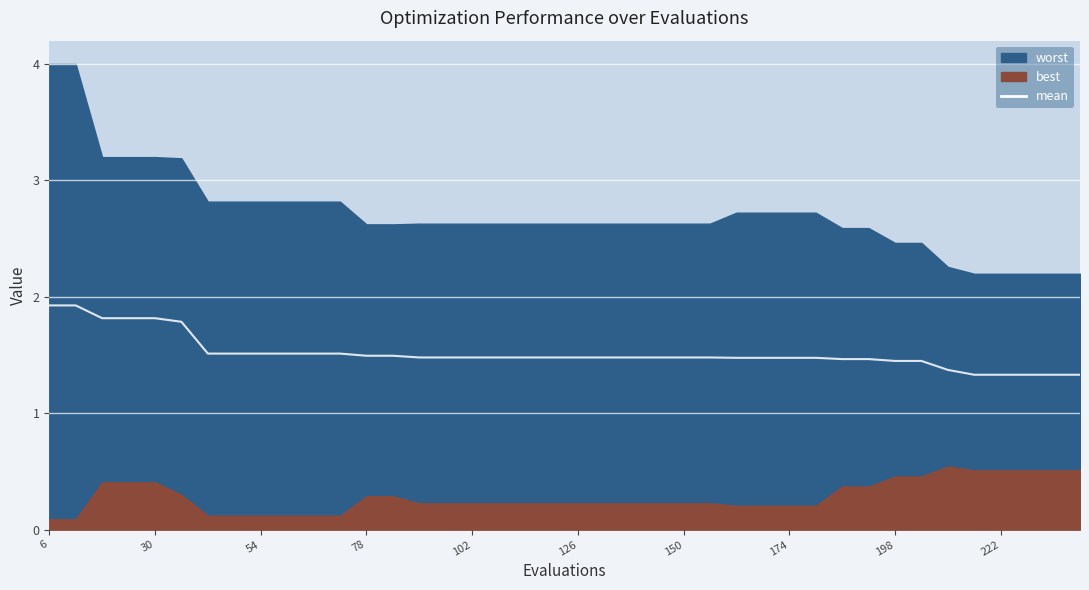

Which category has the highest value across all series?

6